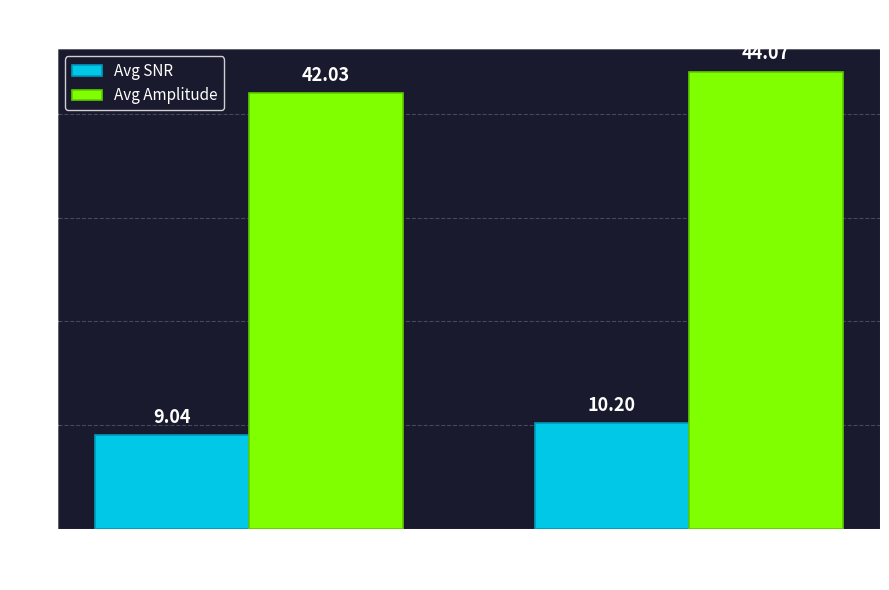

At which category does the chart reach its peak across all series?

tID: 1248